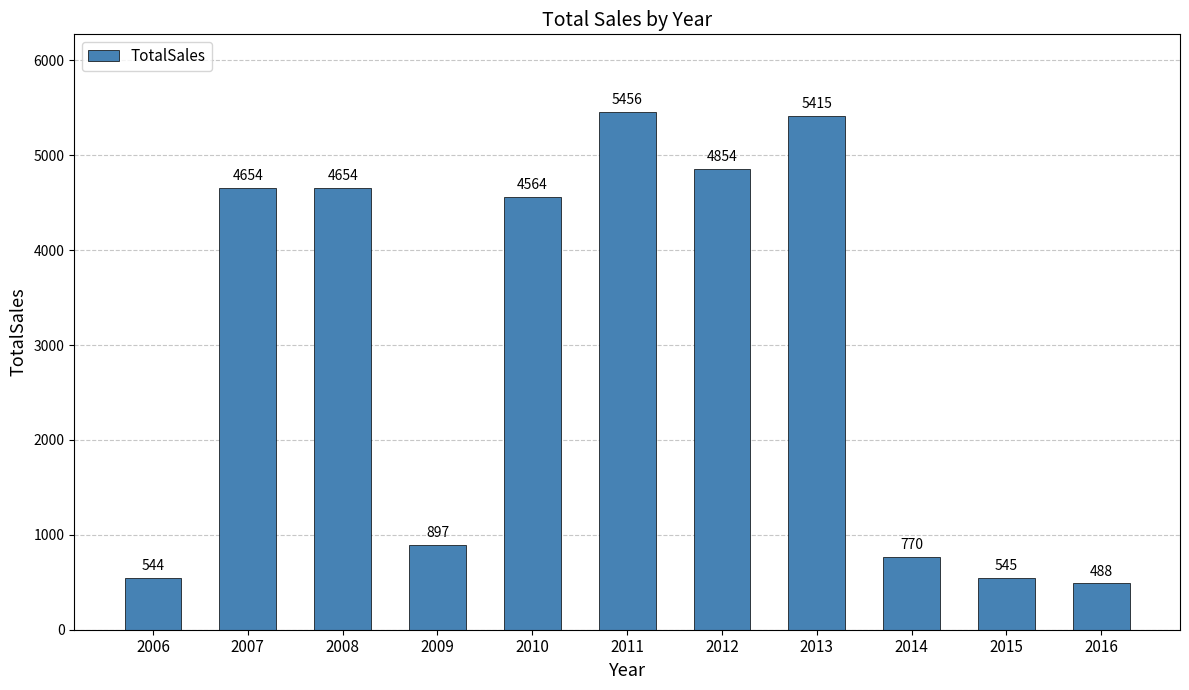

Read the value at 2015.

545